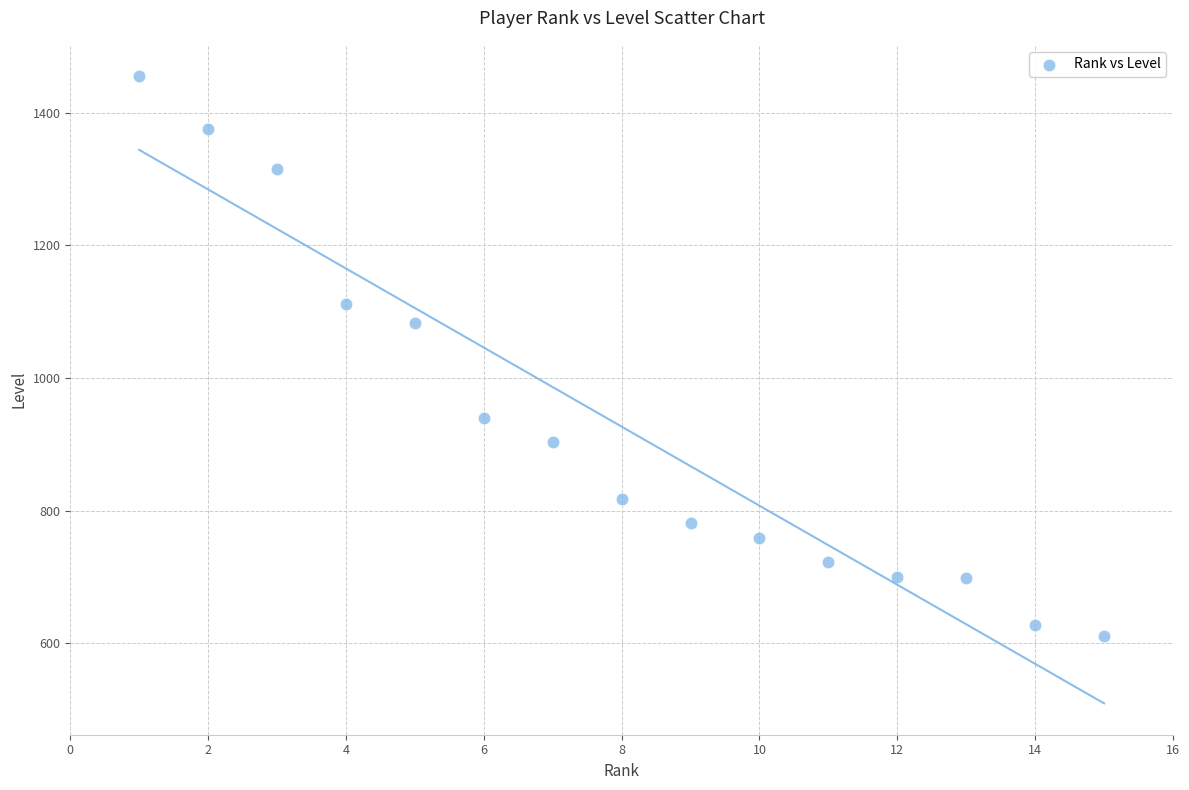

What Y value in the scatter plot is closest to 1033?

1083